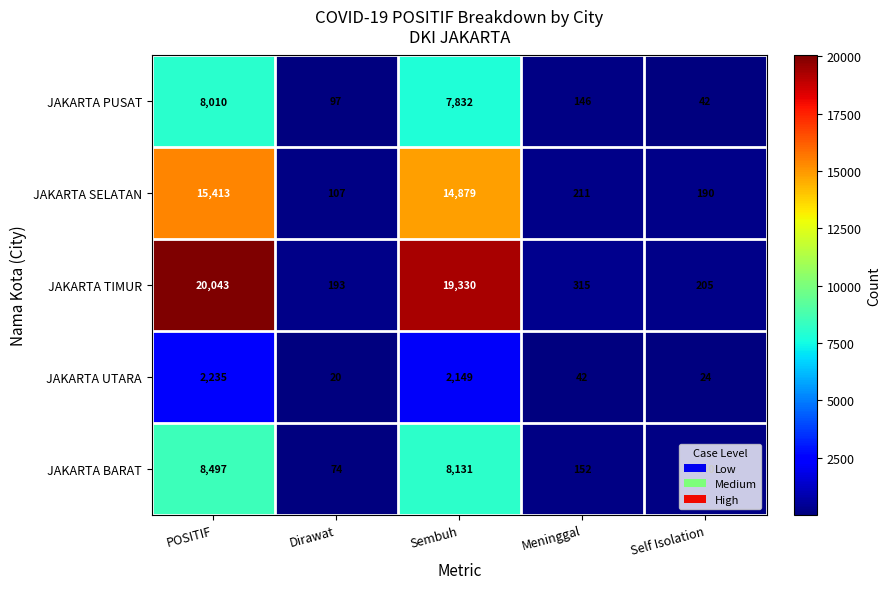

What is the approximate value of JAKARTA PUSAT at Self Isolation, to the nearest 10?

40